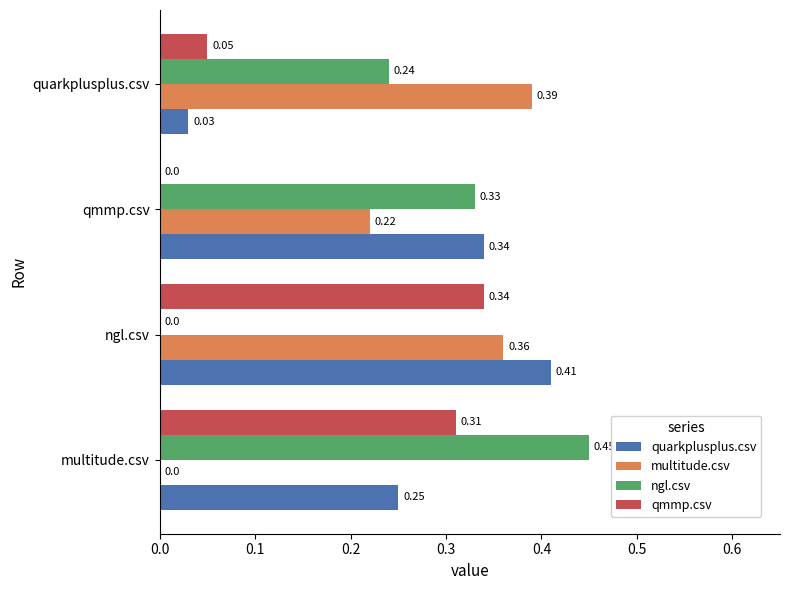

Is the value of ngl.csv at multitude.csv greater than the value of qmmp.csv at multitude.csv?

Yes